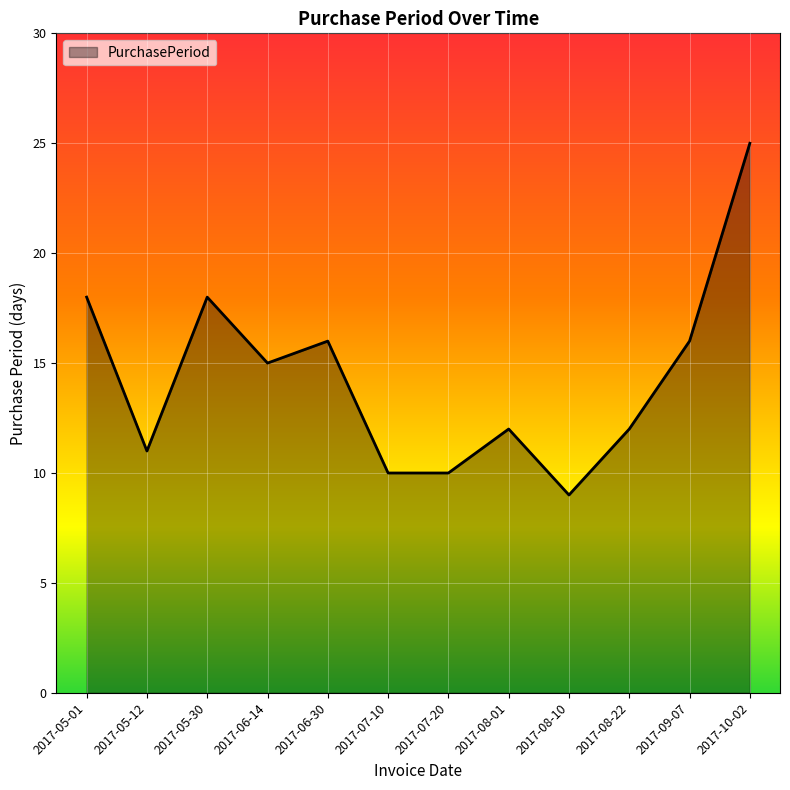

True or false: the data shows 12 at 2017-08-22.

True